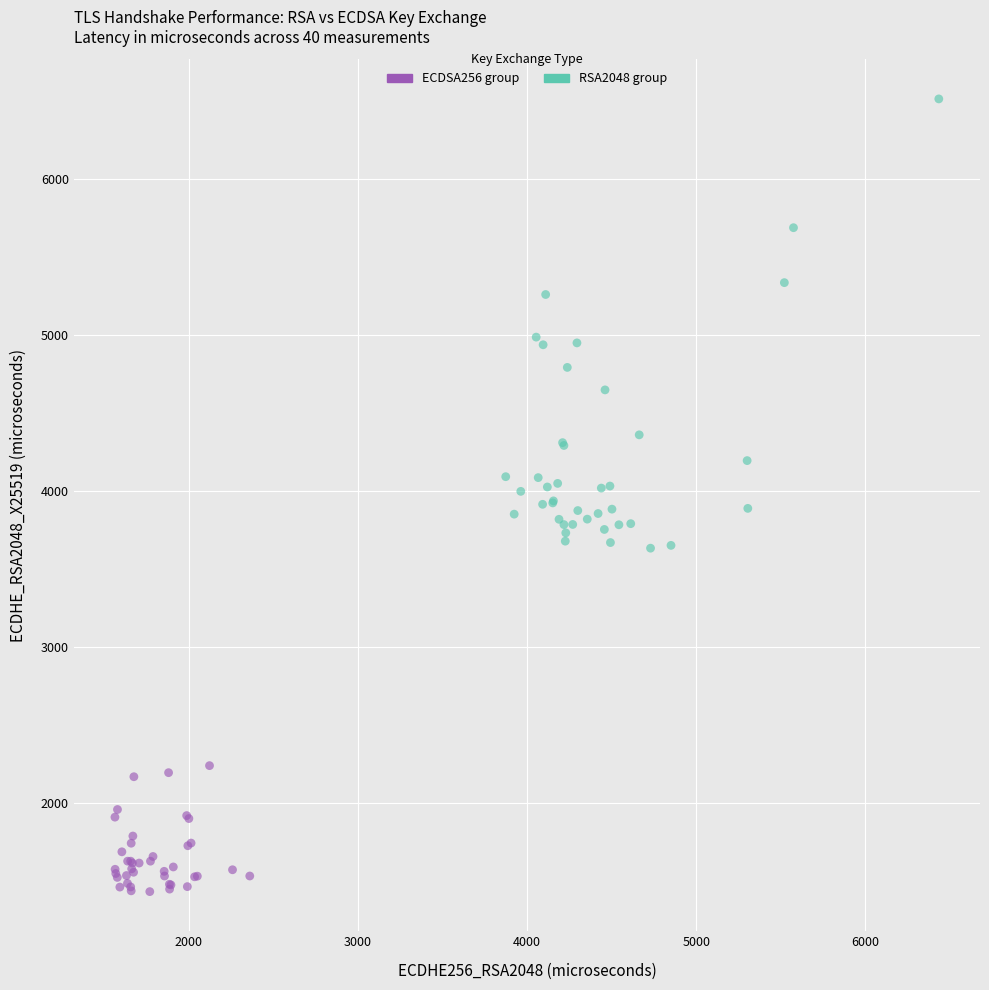

Which series reaches the maximum Y coordinate?

RSA2048 group